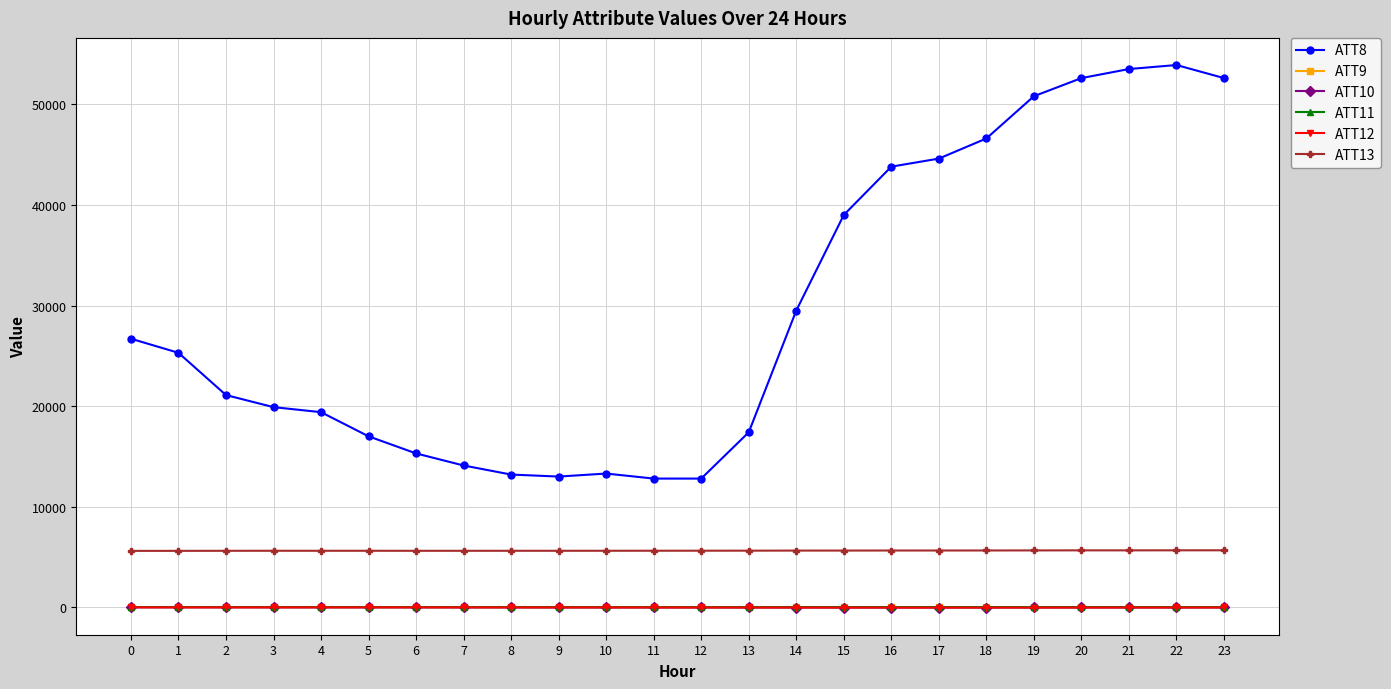

What is the greatest value displayed?

53900.0